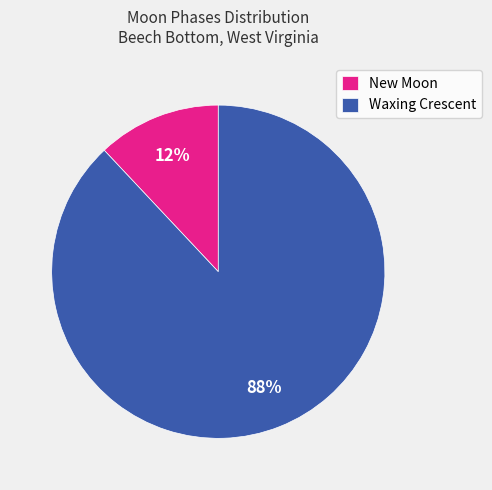

Count the number of slices in the pie.

2